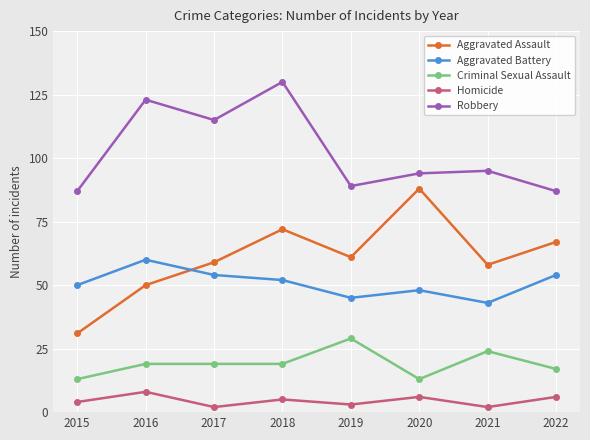

Which series has the largest range (max minus min)?

Aggravated Assault